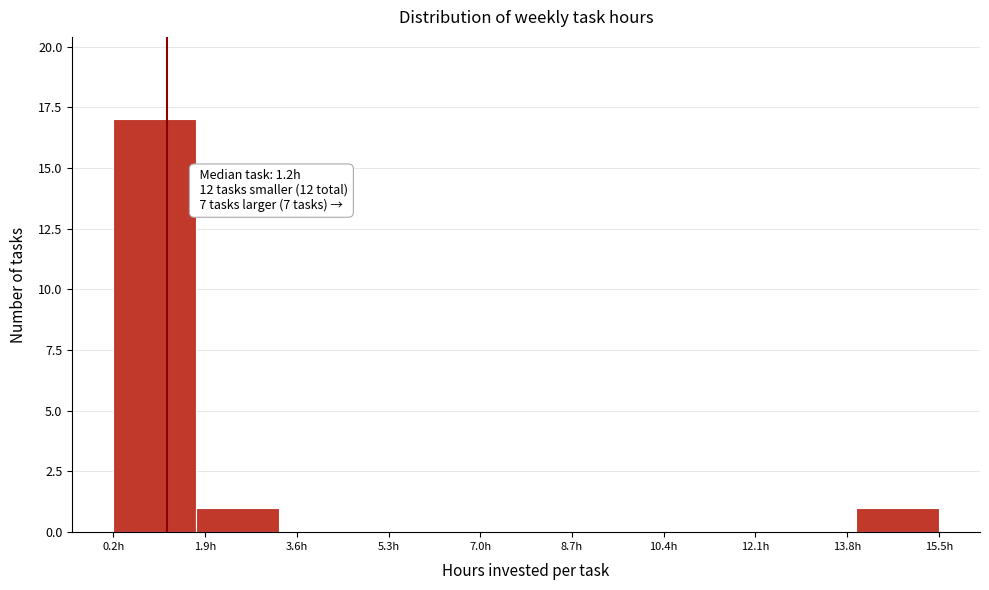

Over which range of the x-axis is the bar tallest?

0.2 to 1.8